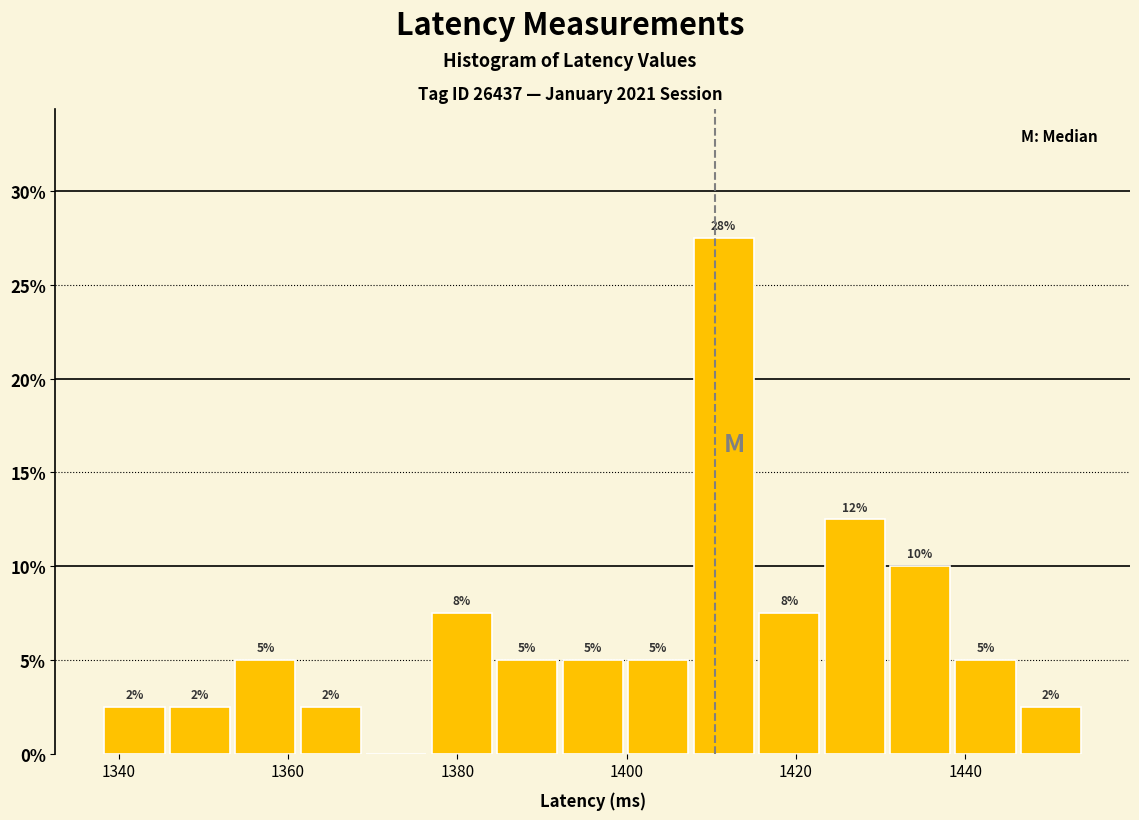

Around what value on the x-axis is the tallest bar? Give the approximate position of its centre, as read against the axis.

1412